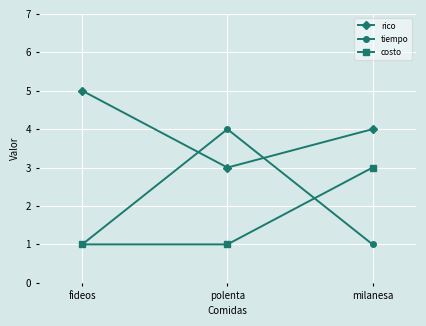

What is the approximate value of rico at milanesa?

4